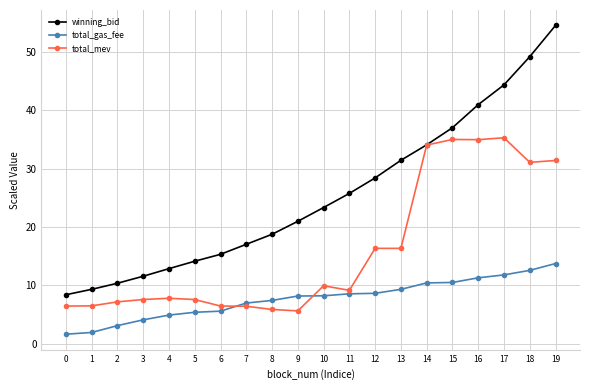

At 16, list the series in order from largest to smallest.

winning_bid, total_mev, total_gas_fee